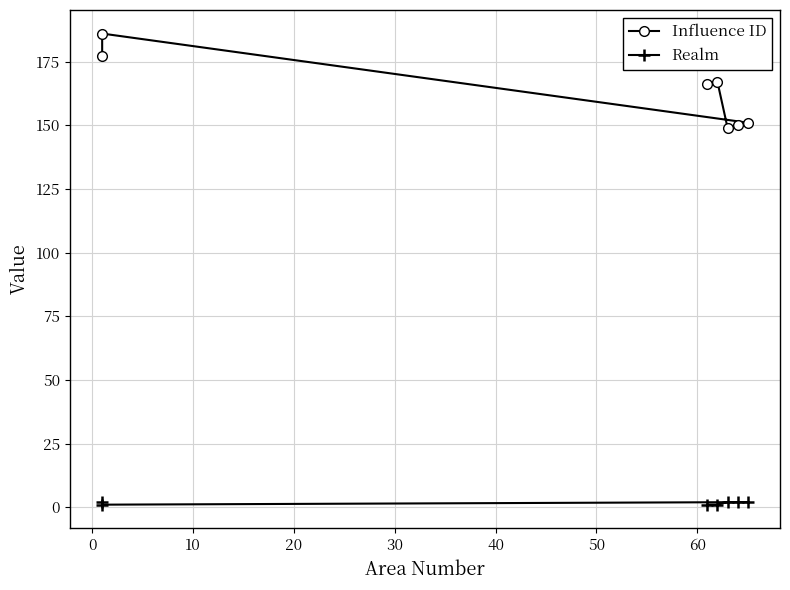

List the series in order of their peak value, highest first.

Influence ID, Realm